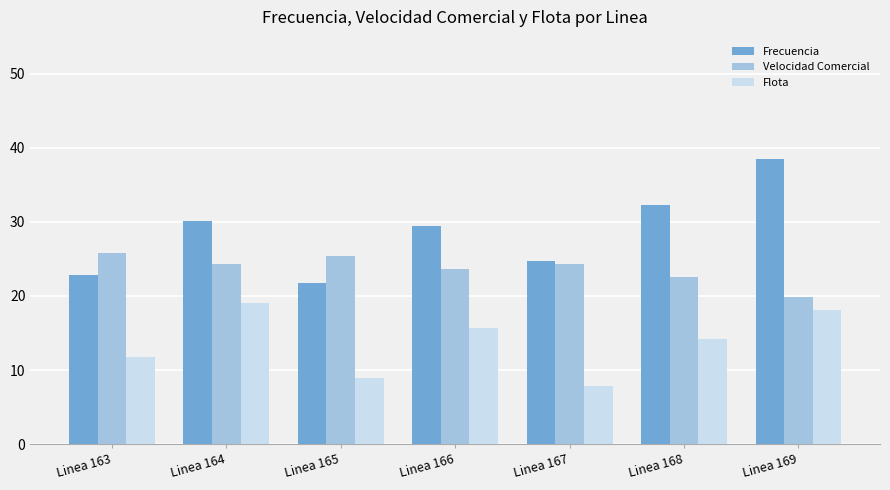

At which category is the sum across all series the highest?

Linea 169